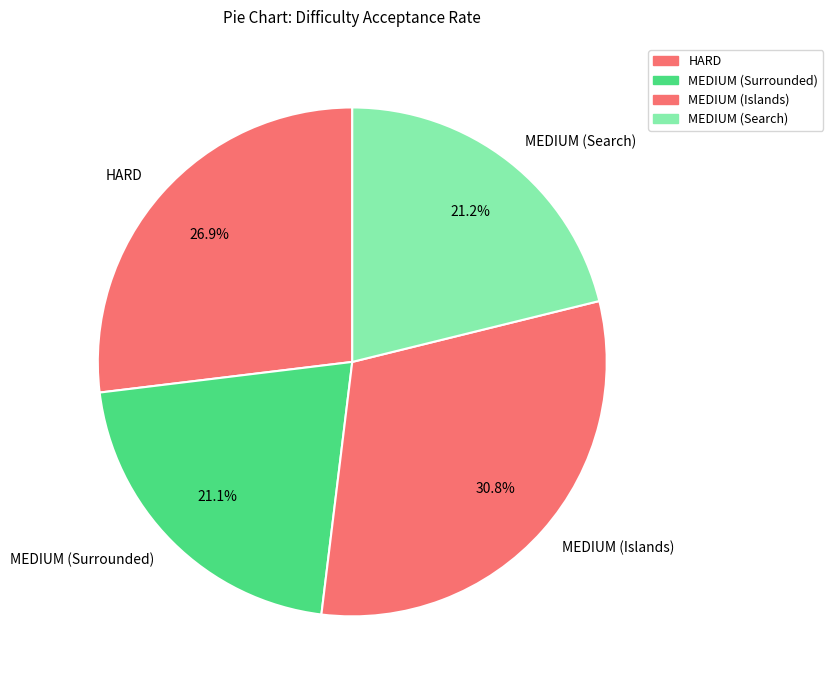

Is there a majority slice in this chart?

No